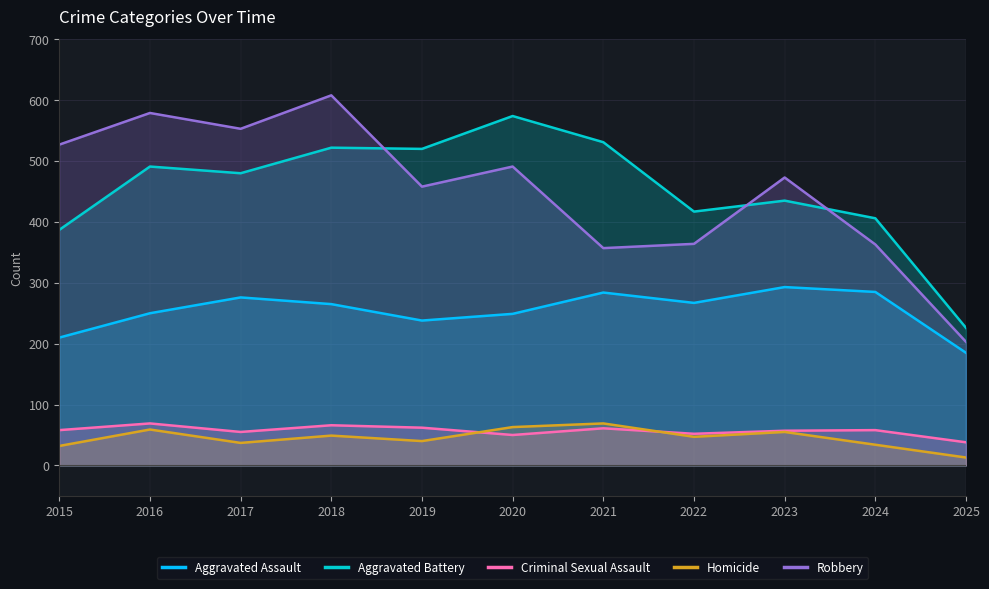

How many data points in Criminal Sexual Assault are less than 58?

5